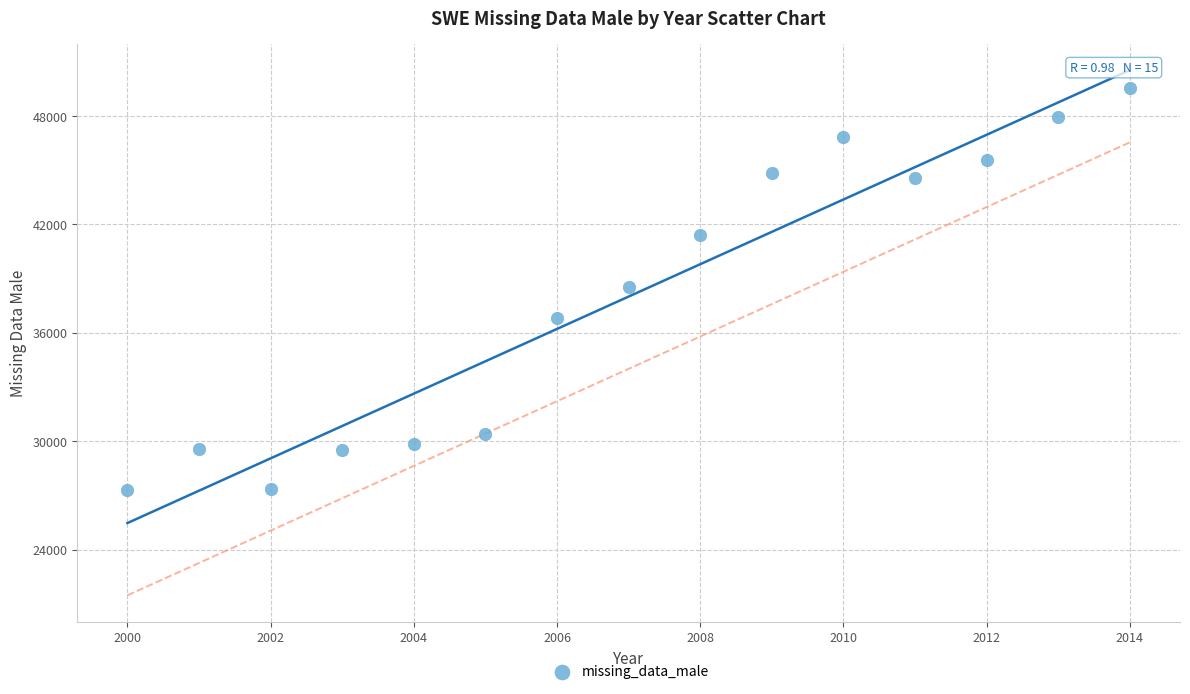

What is the range of Y values (max minus min)?

22228